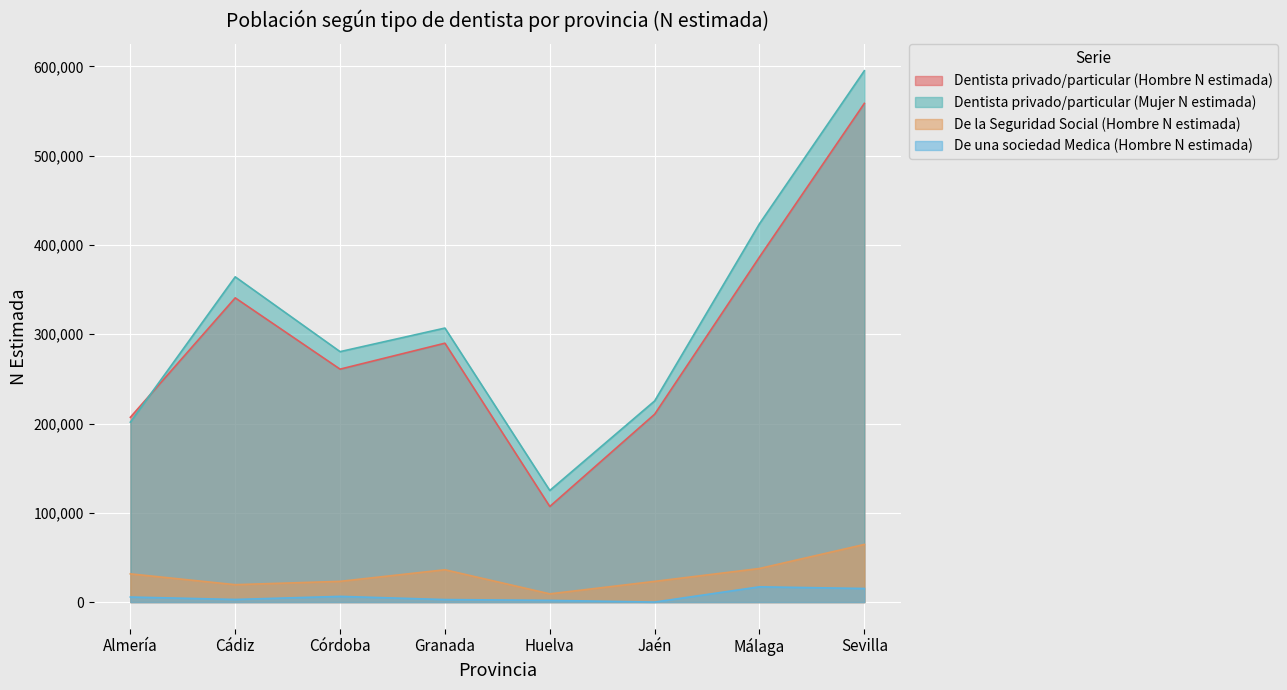

How many lines are shown in the chart?

4